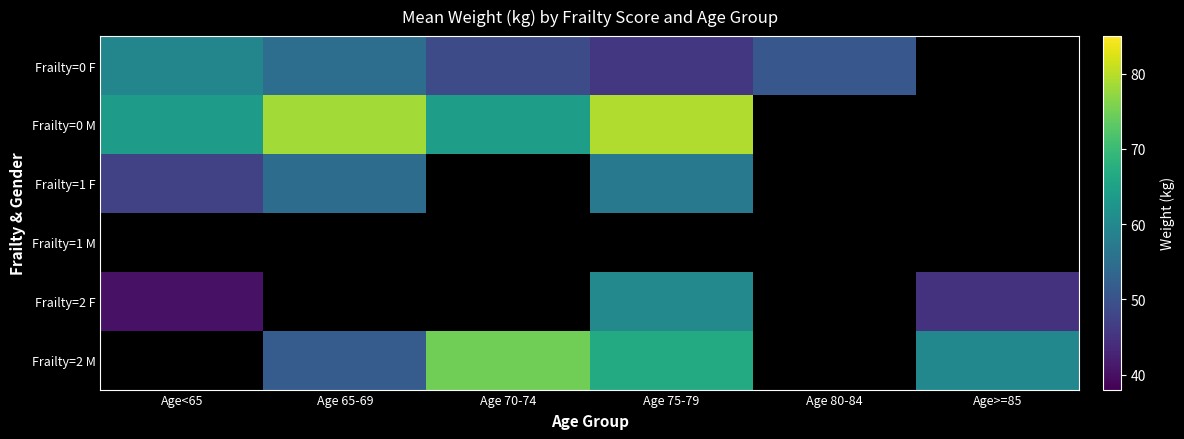

Which label corresponds to the smallest value in the chart?

Age<65